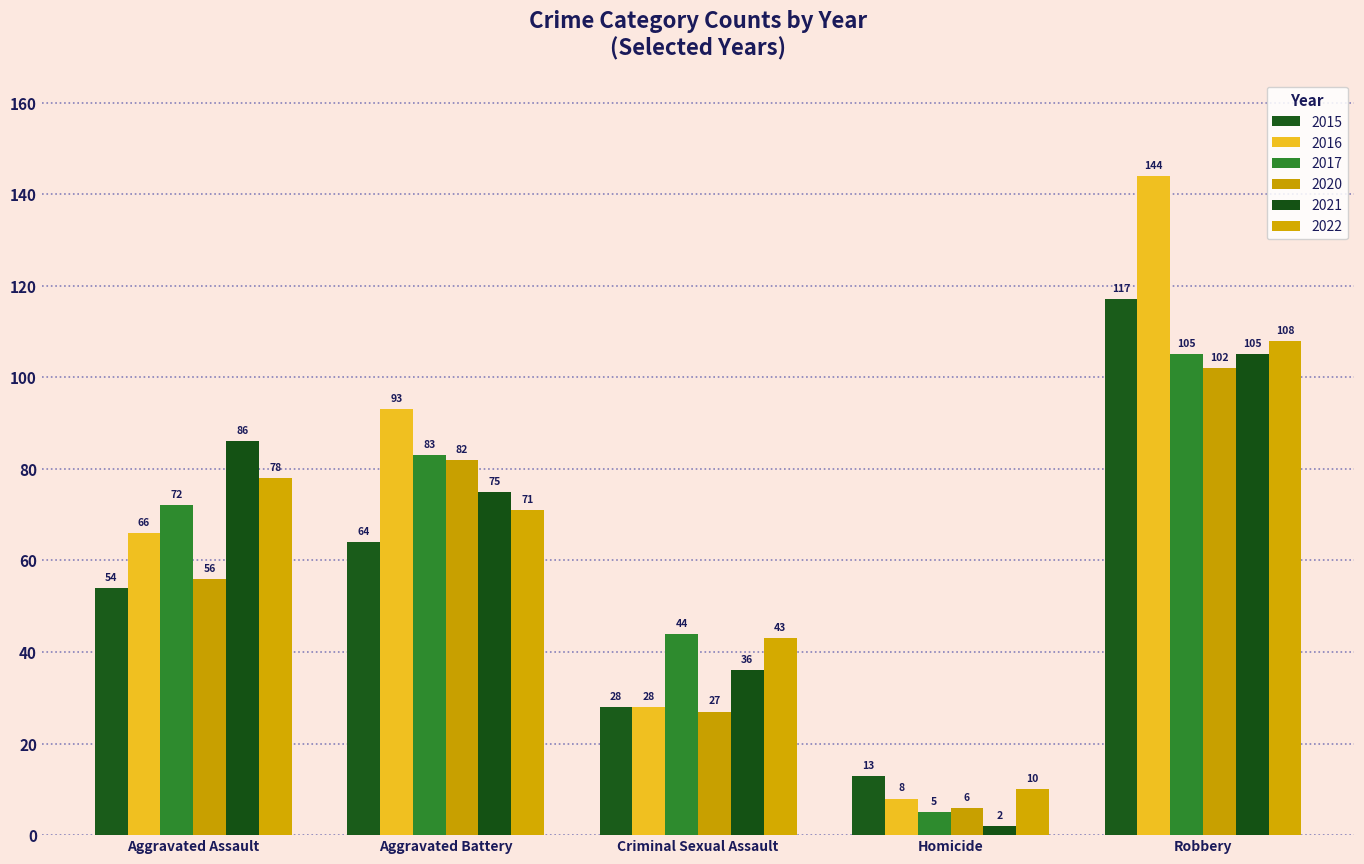

What is the label of the 2nd bar from the left?

Aggravated Battery